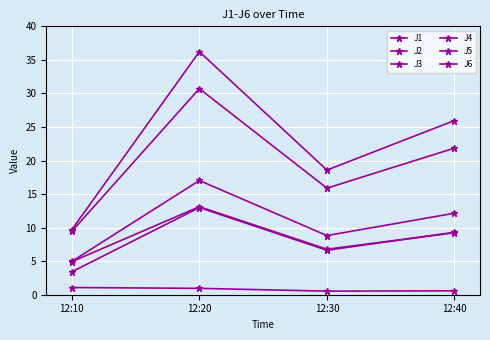

How many interior local valleys does the J4 series have?

1